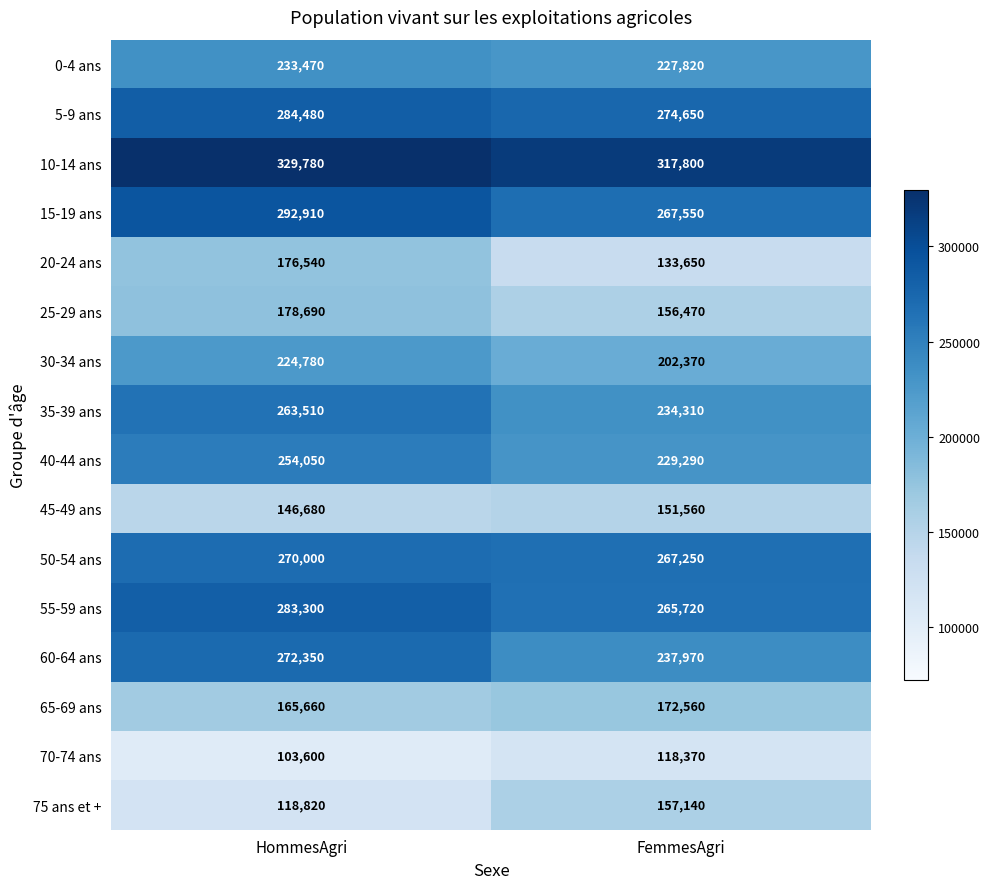

What is the difference between the maximum and minimum values in the 50-54 ans series?

2750